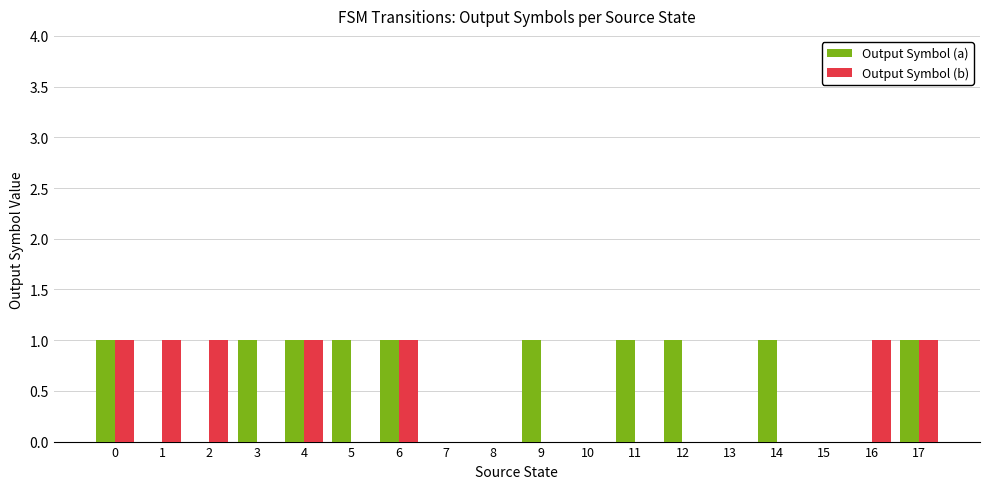

The Output Symbol (b) series shows 0 at 10. True or false?

True